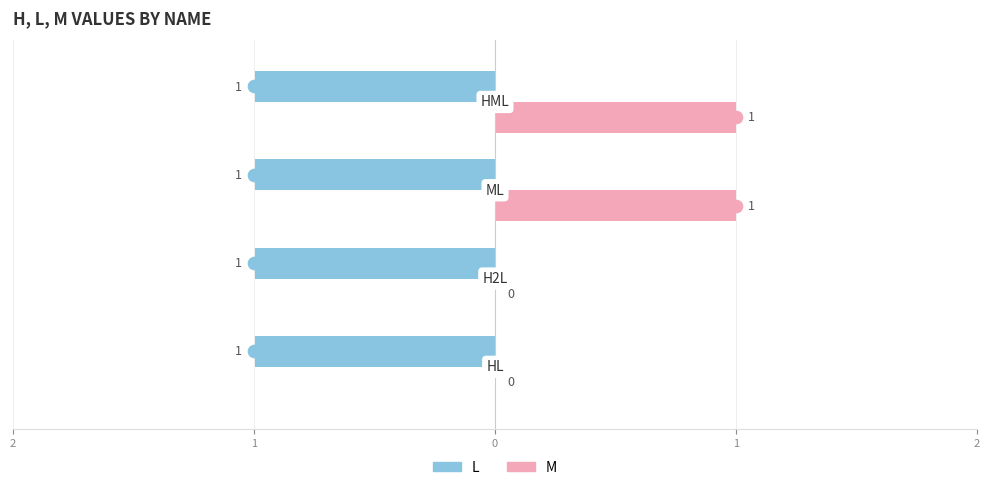

What is the difference between the second highest and minimum values in the M series?

1.0